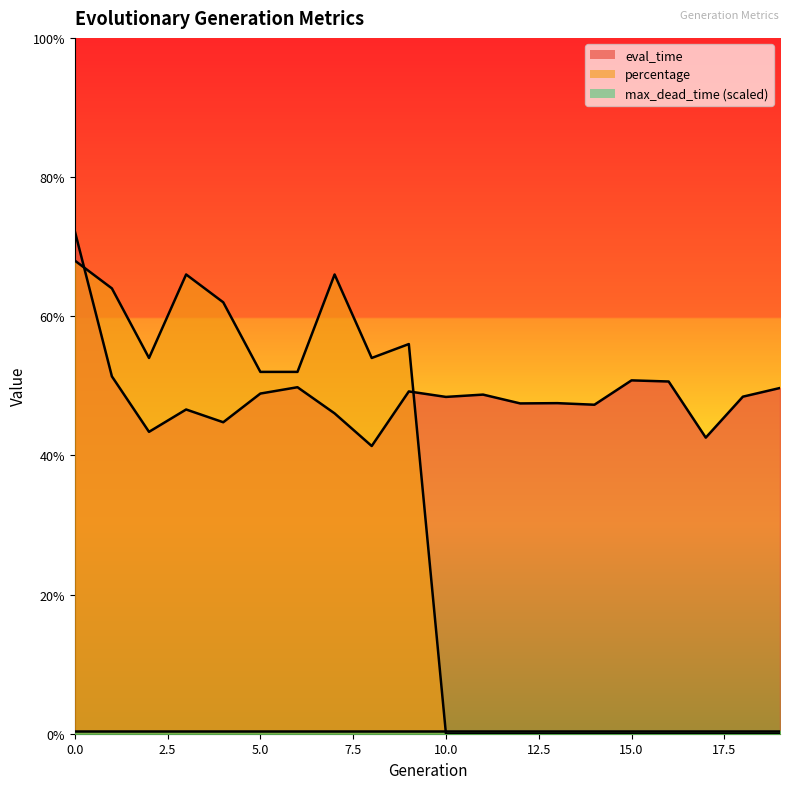

How many intersections are there between percentage and eval_time?

2